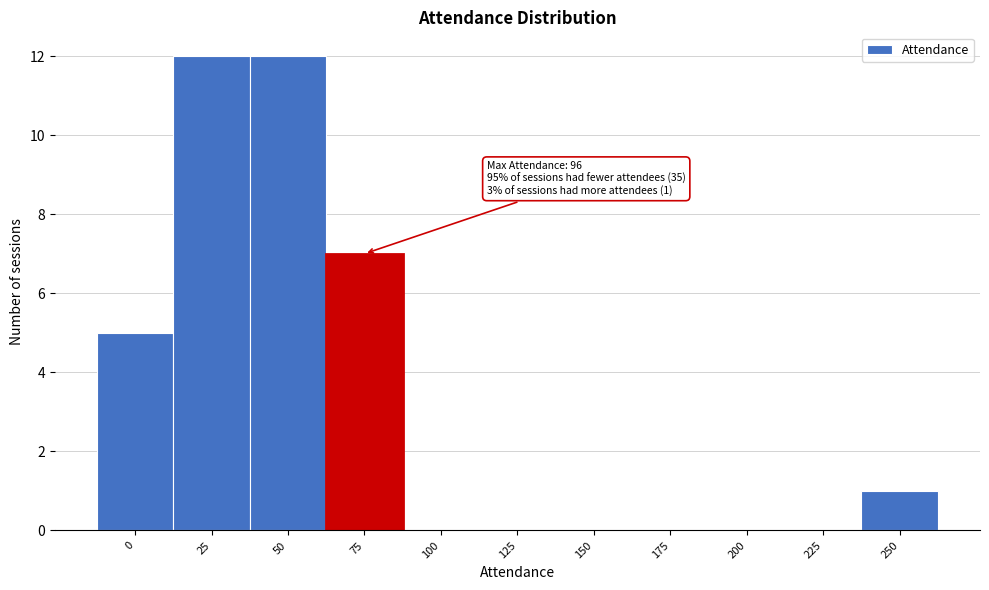

Reading left to right, list all the values displayed in this chart.

0=5	25=12	50=12	75=7	100=0	125=0	150=0	175=0	200=0	225=0	250=1